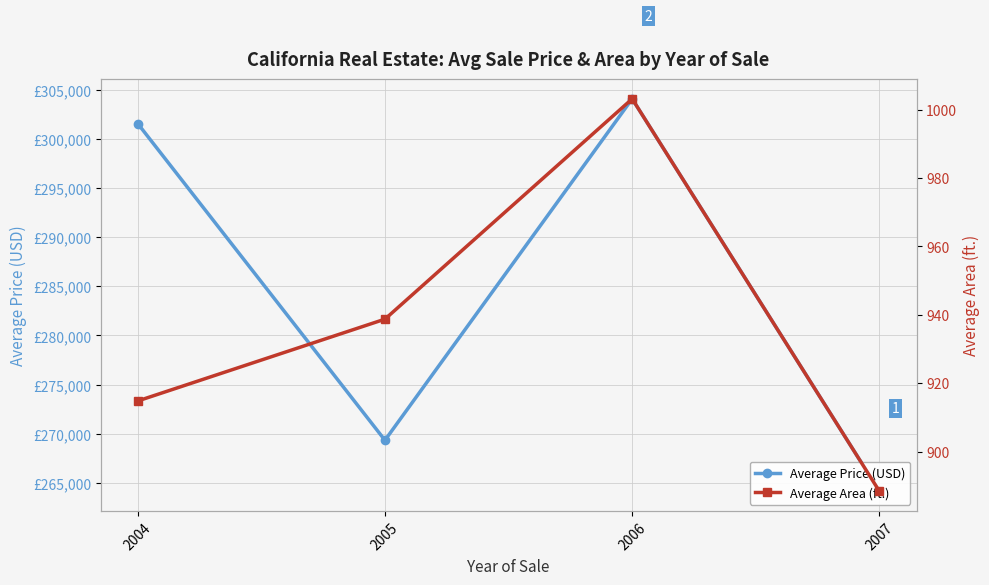

What is the average value of the Average Area (ft.) series?

936.2